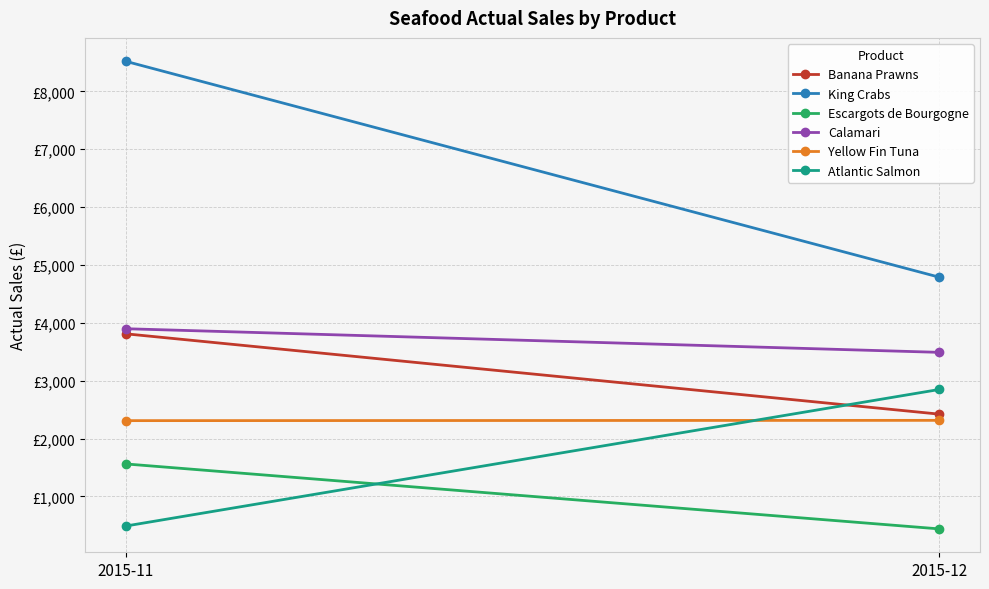

What is the average value of the Calamari series?

3693.6